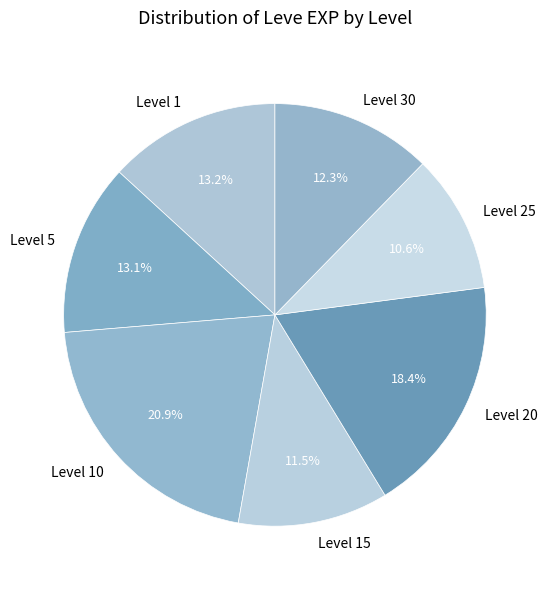

How much of the chart is everything except Level 1?

86.8%